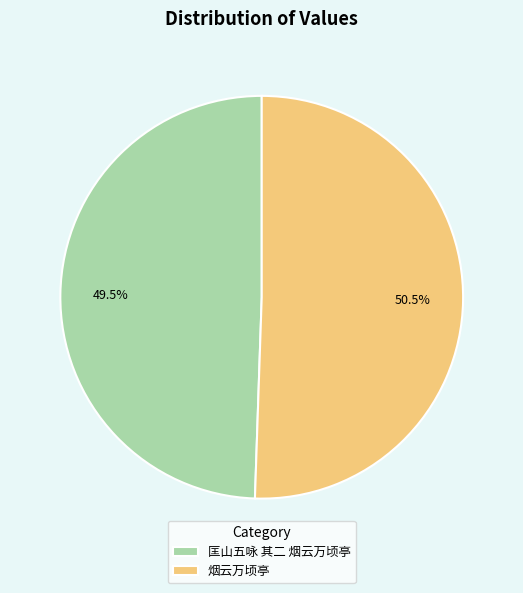

Approximately how many times larger is the value at 匡山五咏 其二 烟云万顷亭 compared to 烟云万顷亭?

1.0